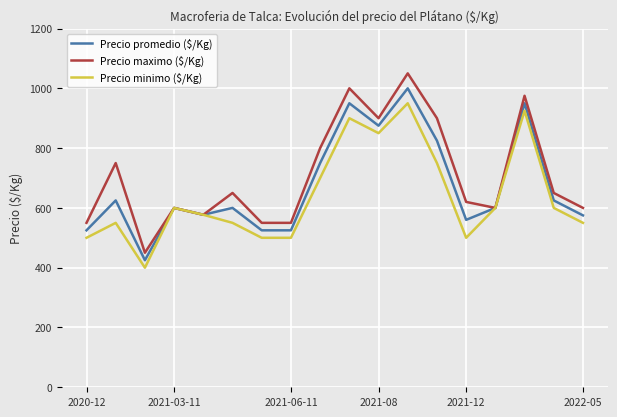

Does the chart display data point markers on the line(s)?

No